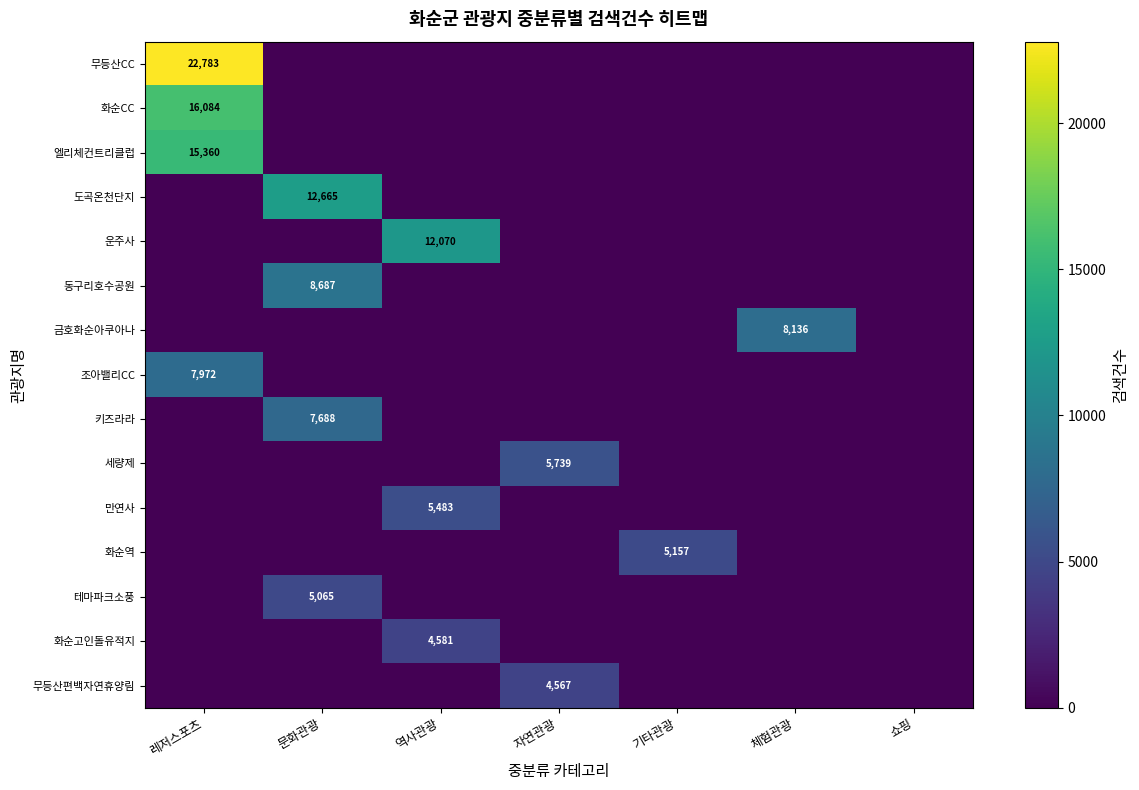

The 동구리호수공원 series shows 8687 at 문화관광. True or false?

True